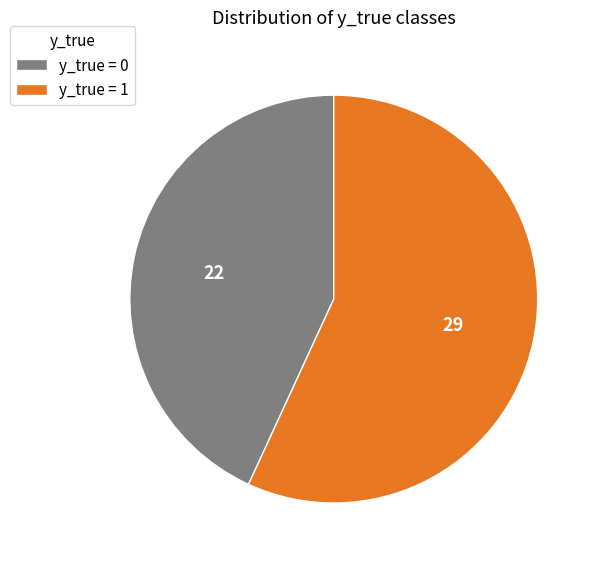

What is the majority slice?

y_true = 1